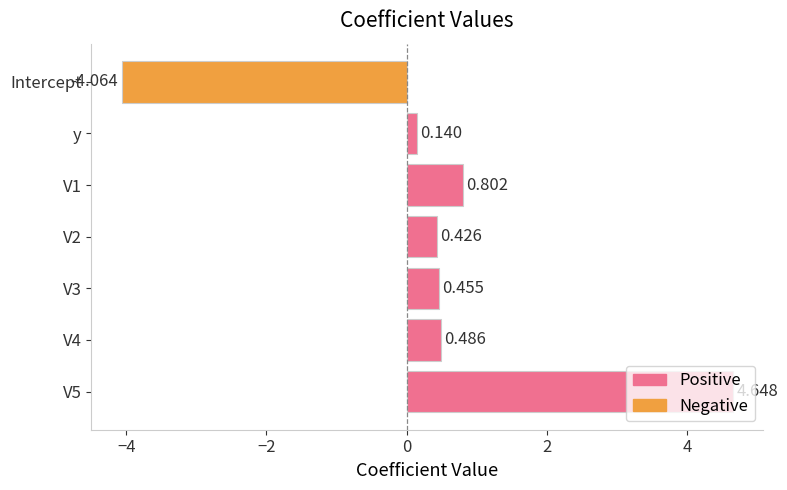

Where is the data nearest to the value 0?

y